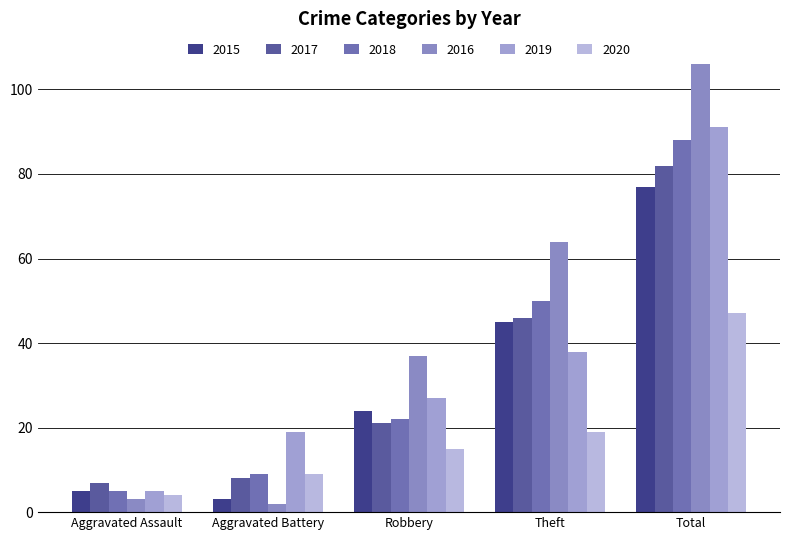

What is the maximum value for 2019?

91